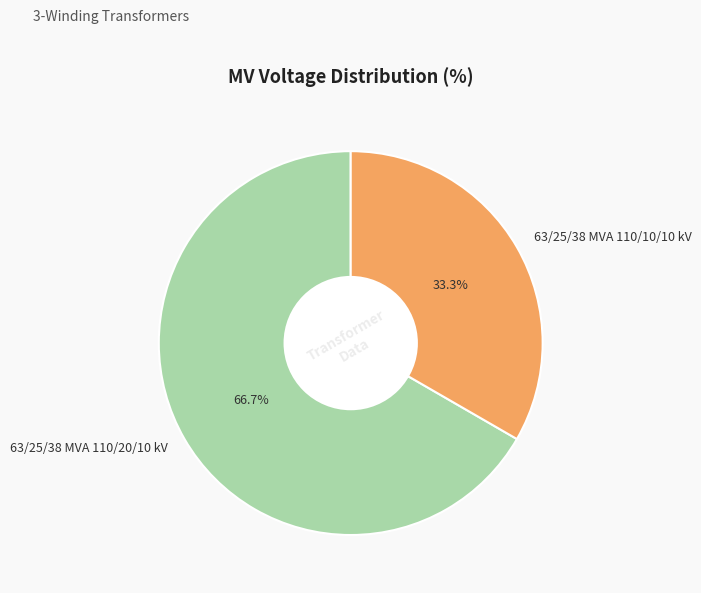

The 63/25/38 MVA 110/10/10 kV slice represents 47% of the pie. True or false?

False